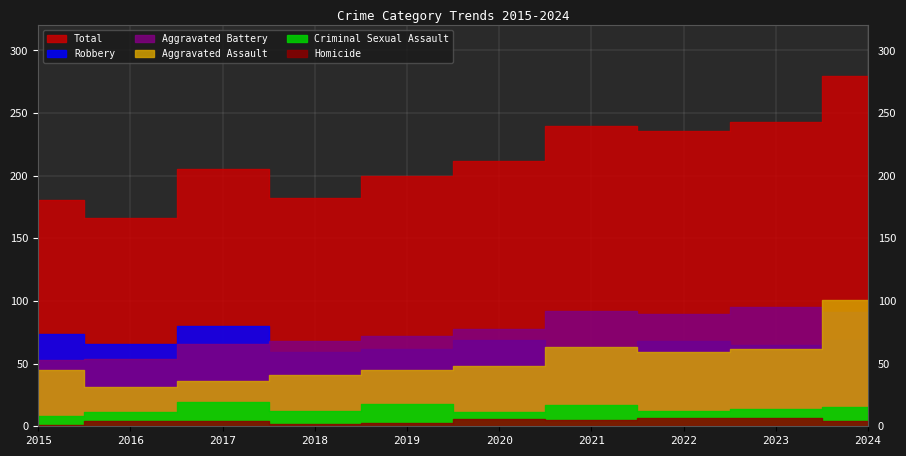

Which series has the widest spread of values?

Total